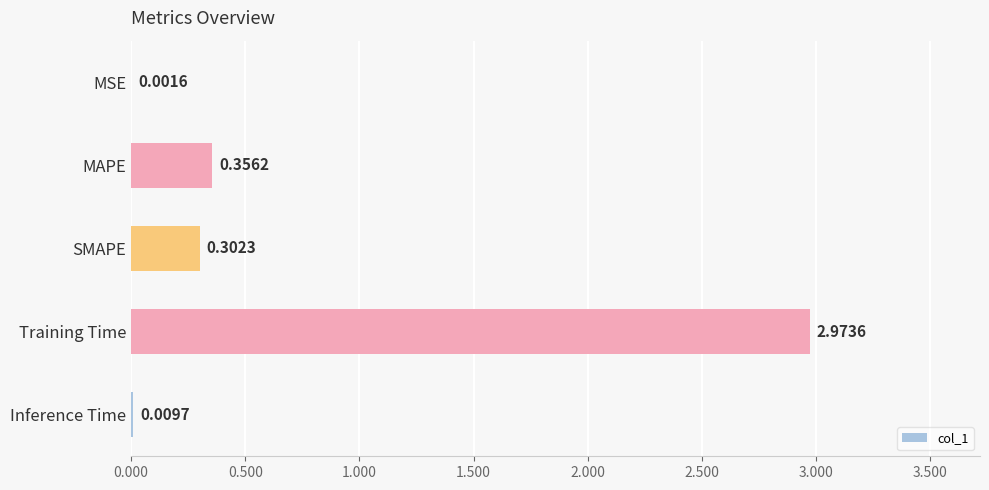

Between Inference Time and SMAPE, which is larger?

SMAPE